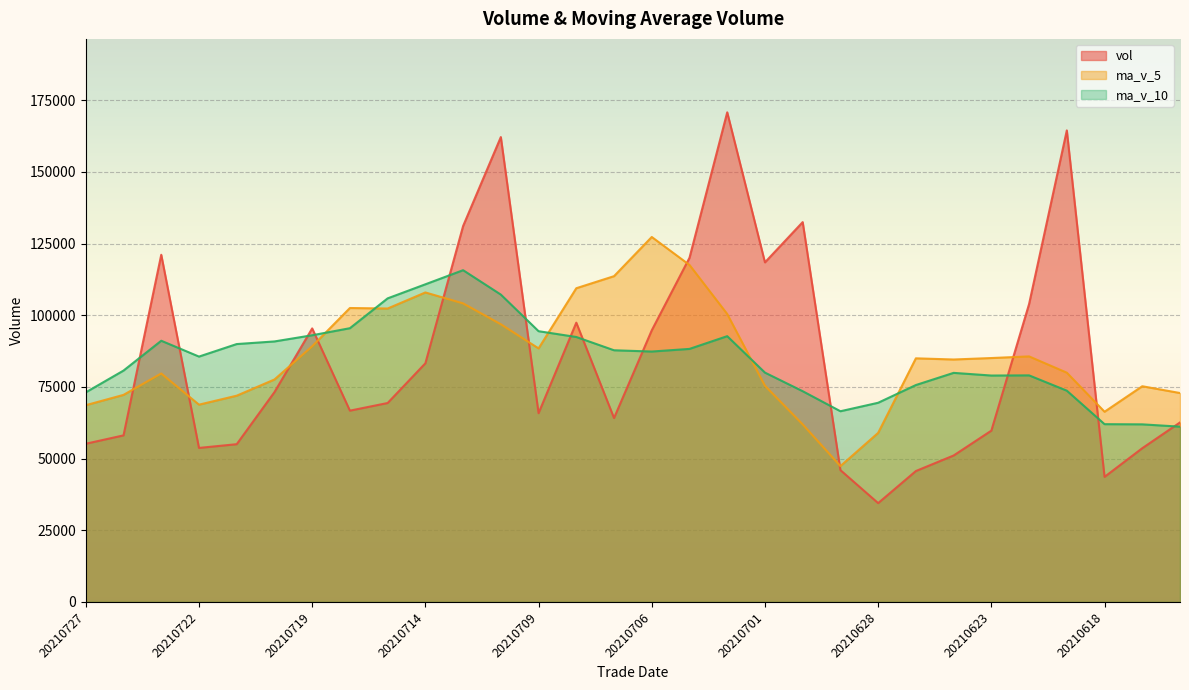

Reading right to left, what are all the values shown in this chart?

vol: 20210616=62602.0	20210617=53617.0	20210618=43617.0	20210621=164458.5	20210622=103906.8	20210623=59742.9	20210624=51075.0	20210625=45659.9	20210628=34466.8	20210629=45974.8	20210630=132481.0	20210701=118440.8	20210702=170769.9	20210705=120036.4	20210706=94732.7	20210707=64145.0	20210708=97410.2	20210709=65840.0	20210712=162146.2	20210713=131110.3	20210714=83239.9	20210715=69383.0	20210716=66718.6	20210719=95403.9	20210720=73176.8	20210721=55019.8	20210722=53717.3	20210723=121091.1	20210726=58094.0	20210727=55176.6
ma_v_5: 20210616=72864.2	20210617=75232.0	20210618=66335.3	20210621=79969.1	20210622=85640.3	20210623=85068.4	20210624=84560.0	20210625=84968.6	20210628=58970.3	20210629=47383.9	20210630=61931.5	20210701=75404.6	20210702=100426.7	20210705=117540.6	20210706=127292.2	20210707=113625.0	20210708=109418.9	20210709=88432.9	20210712=96854.8	20210713=104130.3	20210714=107949.3	20210715=102343.9	20210716=102519.6	20210719=89171.1	20210720=77584.4	20210721=71940.4	20210722=68807.3	20210723=79681.8	20210726=72219.8	20210727=68619.8
ma_v_10: 20210616=61135.4	20210617=61938.3	20210618=62004.0	20210621=73688.4	20210622=79023.2	20210623=78966.3	20210624=79896.0	20210625=75652.0	20210628=69469.7	20210629=66512.1	20210630=73500.0	20210701=79982.3	20210702=92697.6	20210705=88255.4	20210706=87338.0	20210707=87778.2	20210708=92411.8	20210709=94429.8	20210712=107197.7	20210713=115711.3	20210714=110787.2	20210715=105881.4	20210716=95476.2	20210719=93013.0	20210720=90857.4	20210721=89944.9	20210722=85575.6	20210723=91100.7	20210726=80695.5	20210727=73102.1